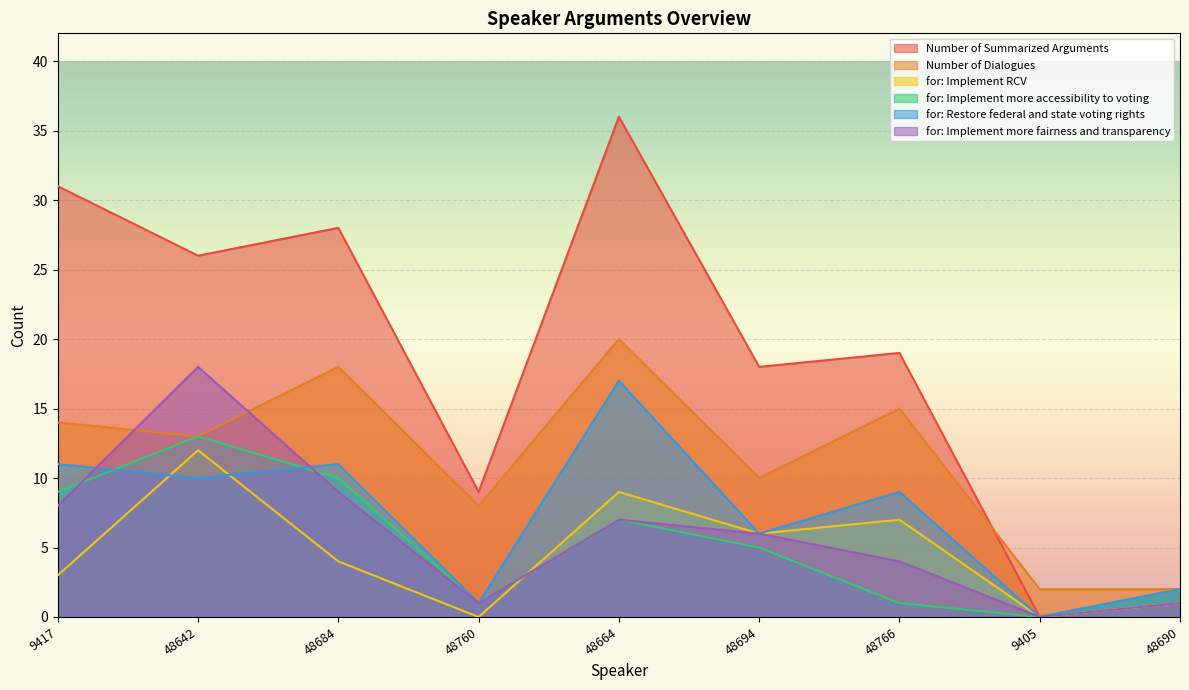

Between which two adjacent categories do Number of Dialogues and Number of Summarized Arguments first intersect?

48766 and 9405